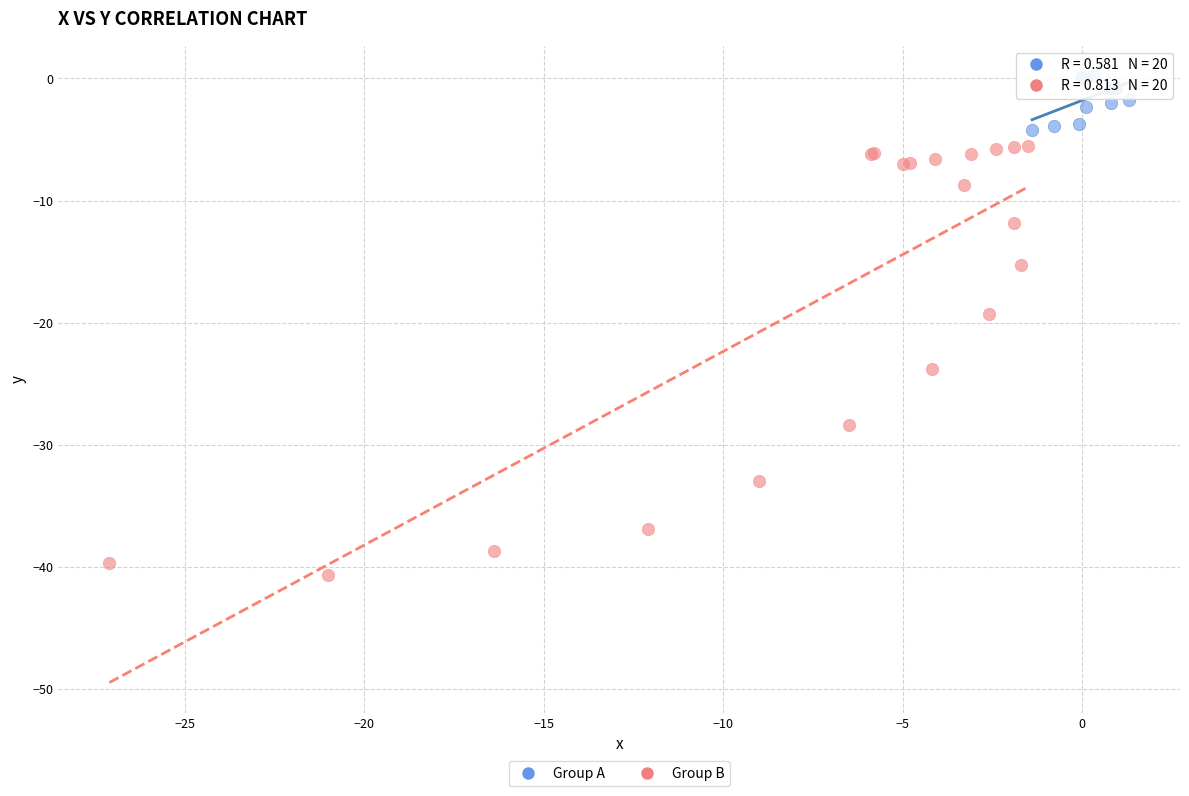

What are all the series names shown in the legend?

Group A, Group B